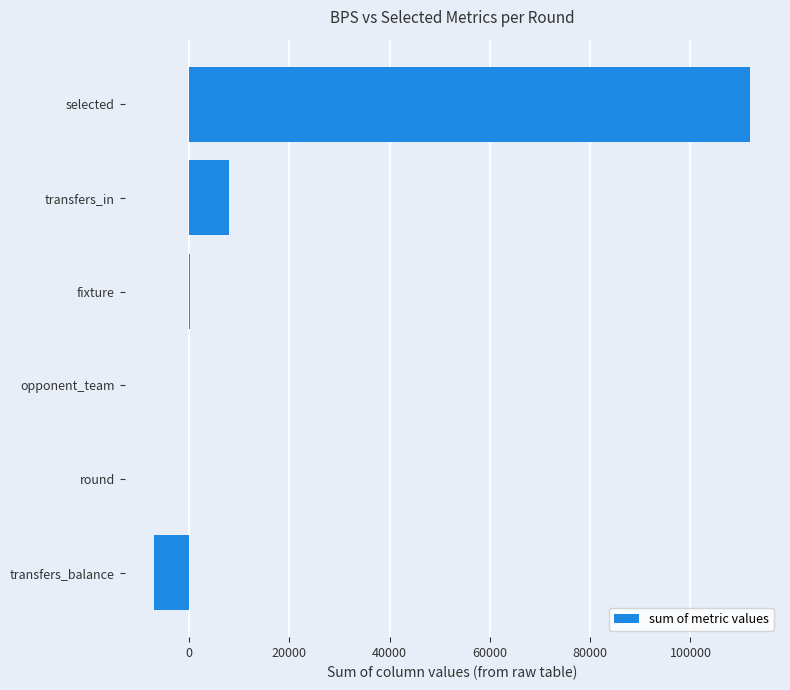

At which label is the value closest to 52519?

transfers_in